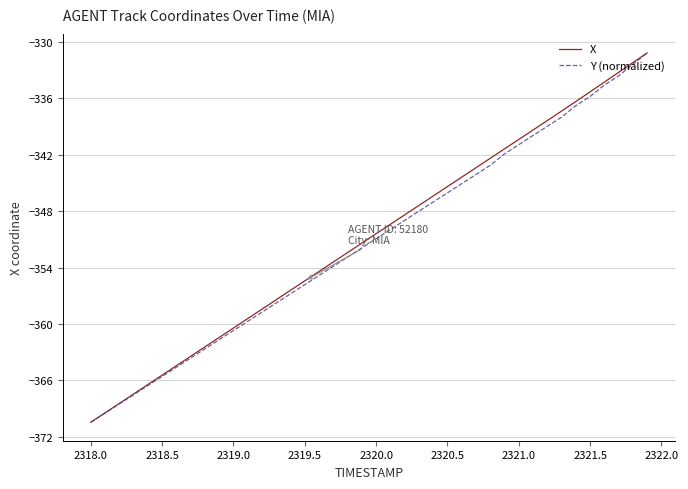

What is the sum of all X values?

-14035.8